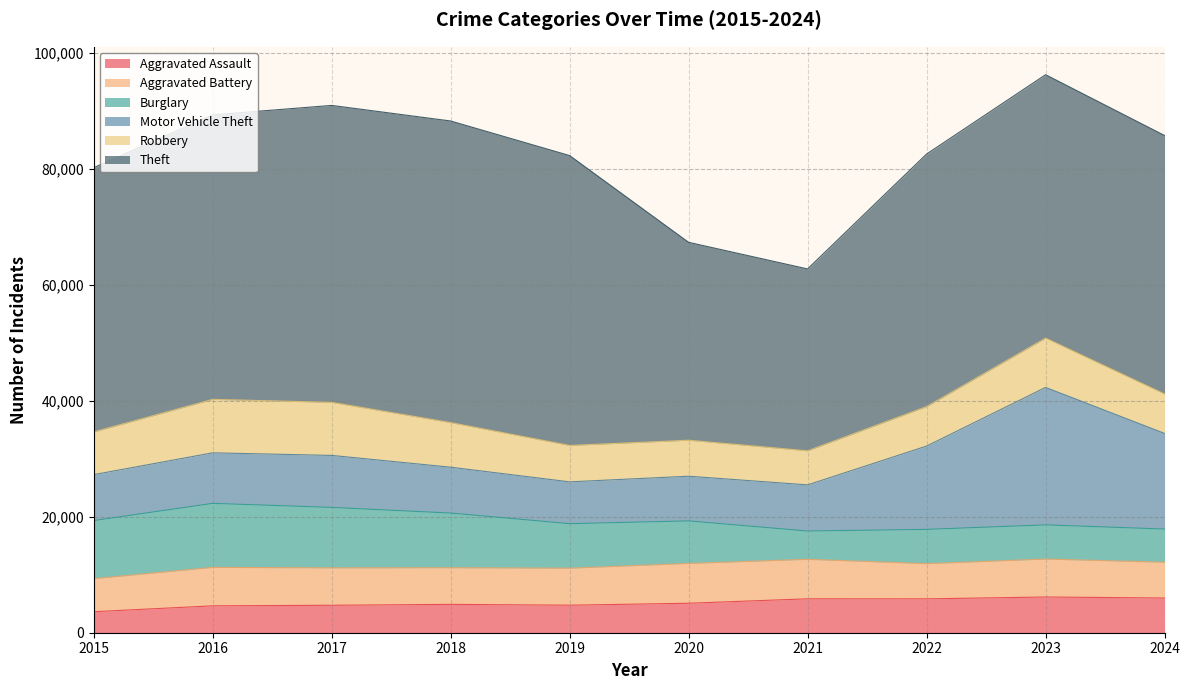

True or false: Aggravated Battery and Aggravated Assault intersect in this chart.

False